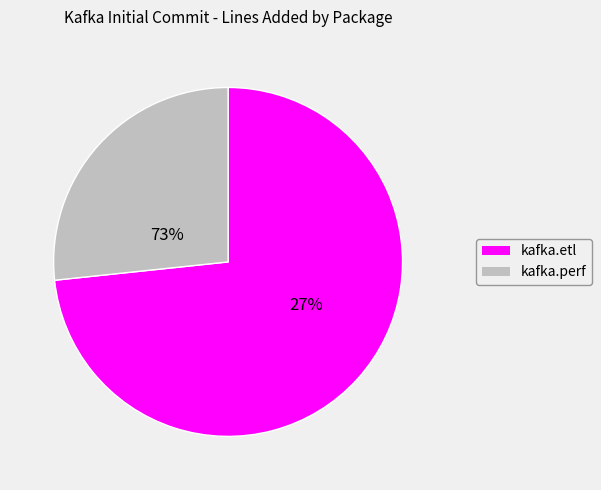

Is there any slice that represents more than half of the pie?

Yes